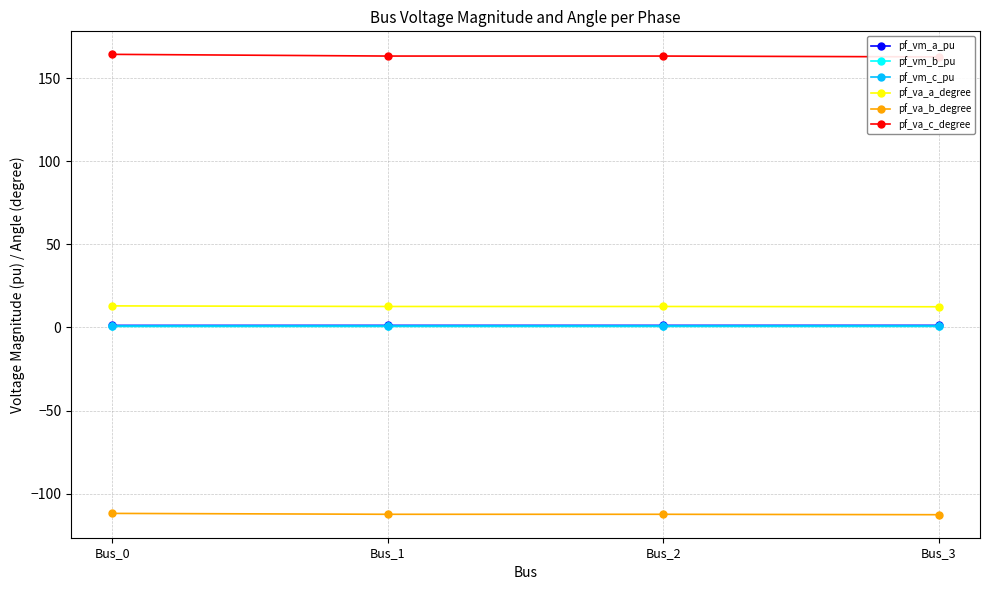

The pf_va_b_degree series shows -196.4 at Bus_3. True or false?

False